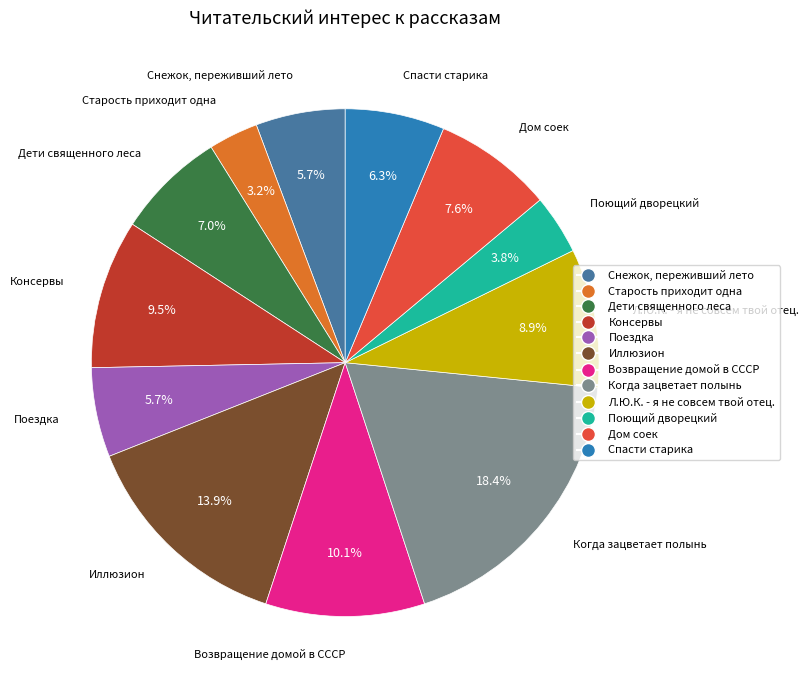

What is the ratio of the value at Спасти старика to the value at Поющий дворецкий?

1.7